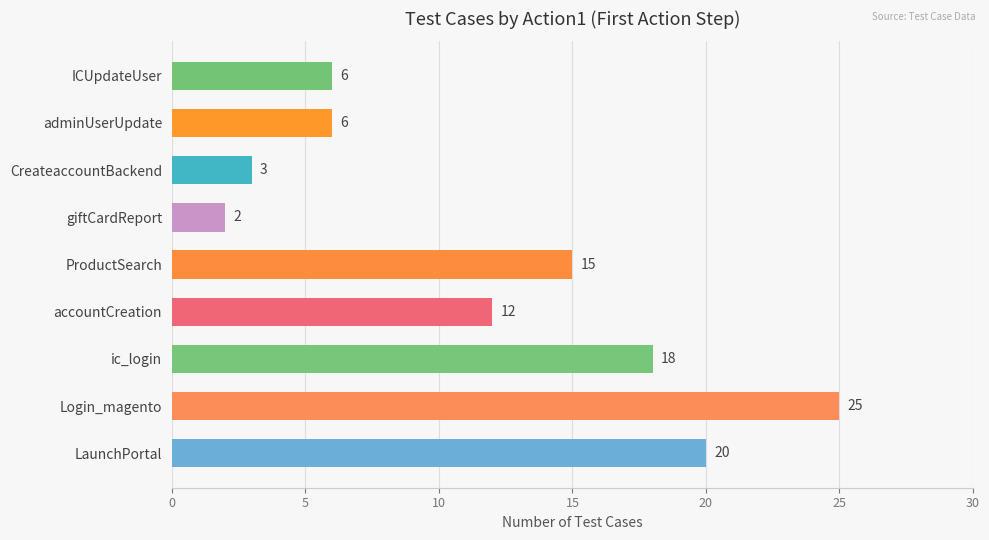

What is the change in value from LaunchPortal to adminUserUpdate?

-14